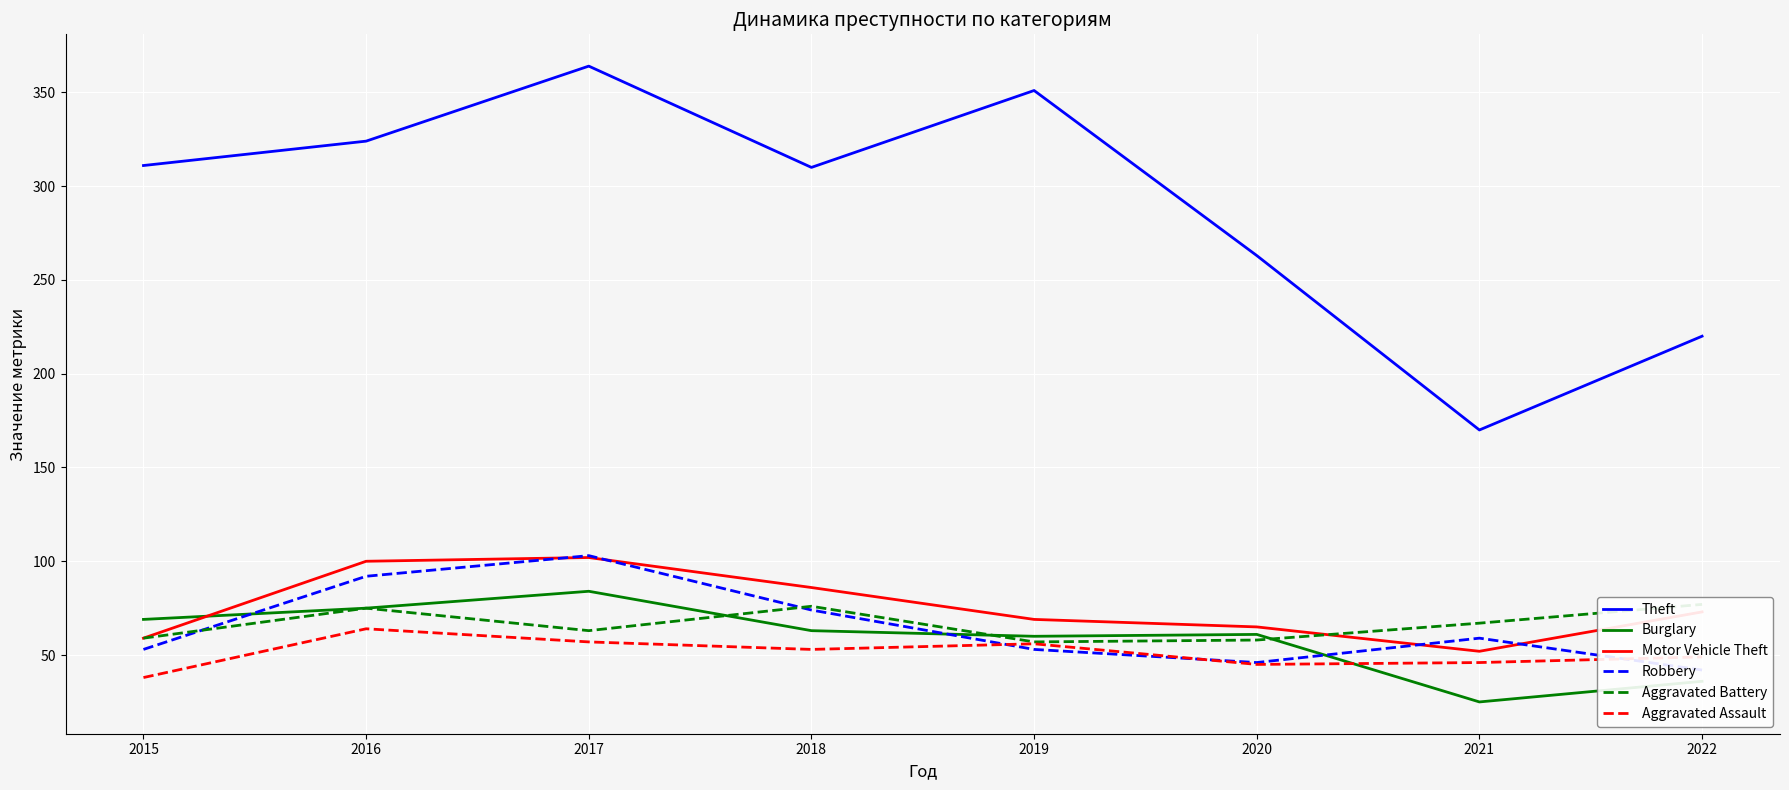

Reading left to right, what are all the values shown in this chart?

Theft: 2015=311	2016=324	2017=364	2018=310	2019=351	2020=263	2021=170	2022=220
Burglary: 2015=69	2016=75	2017=84	2018=63	2019=60	2020=61	2021=25	2022=36
Motor Vehicle Theft: 2015=59	2016=100	2017=102	2018=86	2019=69	2020=65	2021=52	2022=73
Robbery: 2015=53	2016=92	2017=103	2018=74	2019=53	2020=46	2021=59	2022=42
Aggravated Battery: 2015=59	2016=75	2017=63	2018=76	2019=57	2020=58	2021=67	2022=77
Aggravated Assault: 2015=38	2016=64	2017=57	2018=53	2019=56	2020=45	2021=46	2022=49